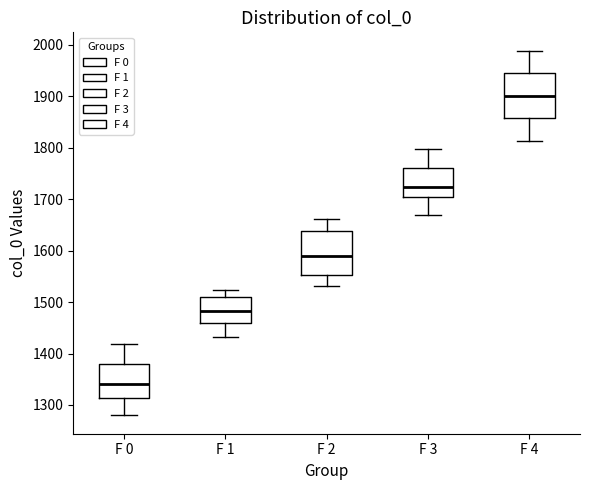

Where is the upper edge of the box for F 4 on the y-axis? The values are not printed on the chart, so give them approximately, as read against the axis.

1950